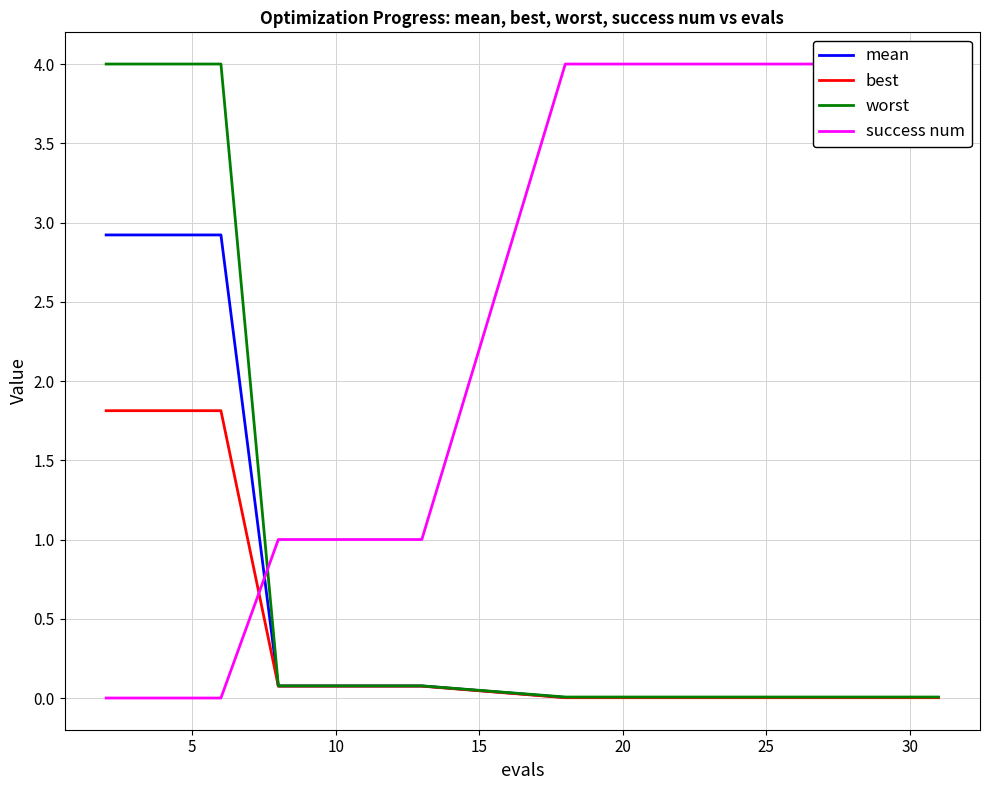

What are all the series names shown in the legend?

mean, best, worst, success num